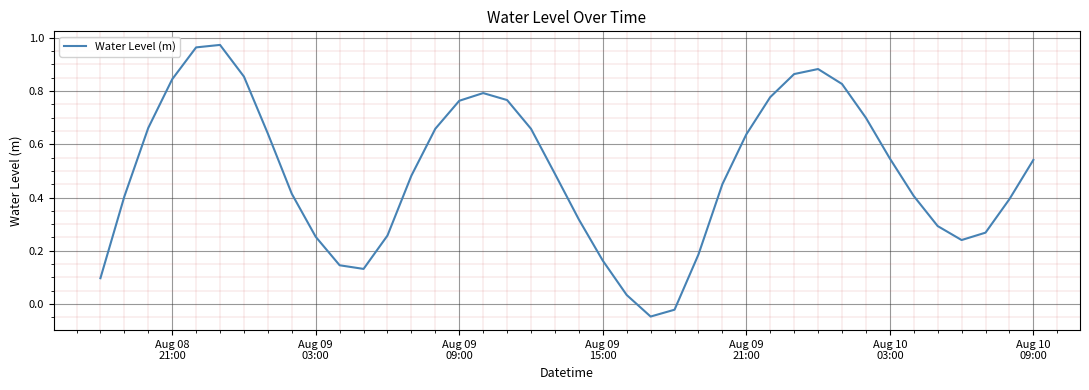

Reading left to right, what are all the values shown in this chart?

0.1	0.4	0.7	0.8	1.0	1.0	0.9	0.6	0.4	0.3	0.1	0.1	0.3	0.5	0.7	0.8	0.8	0.8	0.7	0.5	0.3	0.2	0.0	-0.0	-0.0	0.2	0.4	0.6	0.8	0.9	0.9	0.8	0.7	0.5	0.4	0.3	0.2	0.3	0.4	0.5